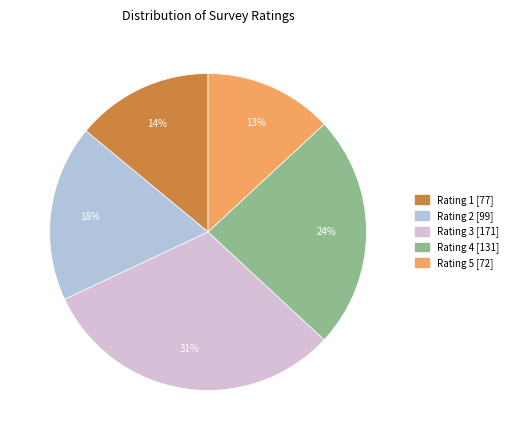

To the nearest percent, what is the difference between the largest and smallest slice percentages?

18%